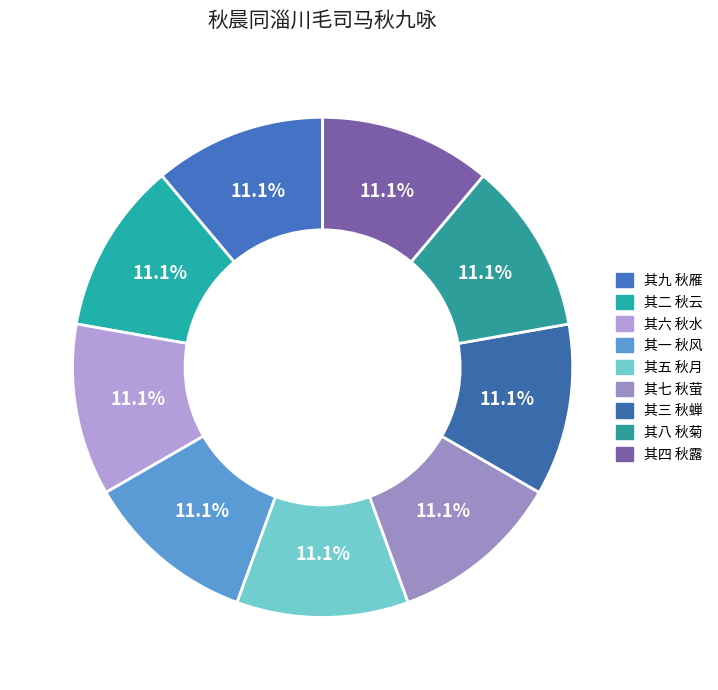

Is 其八 秋菊 the majority of the pie?

No